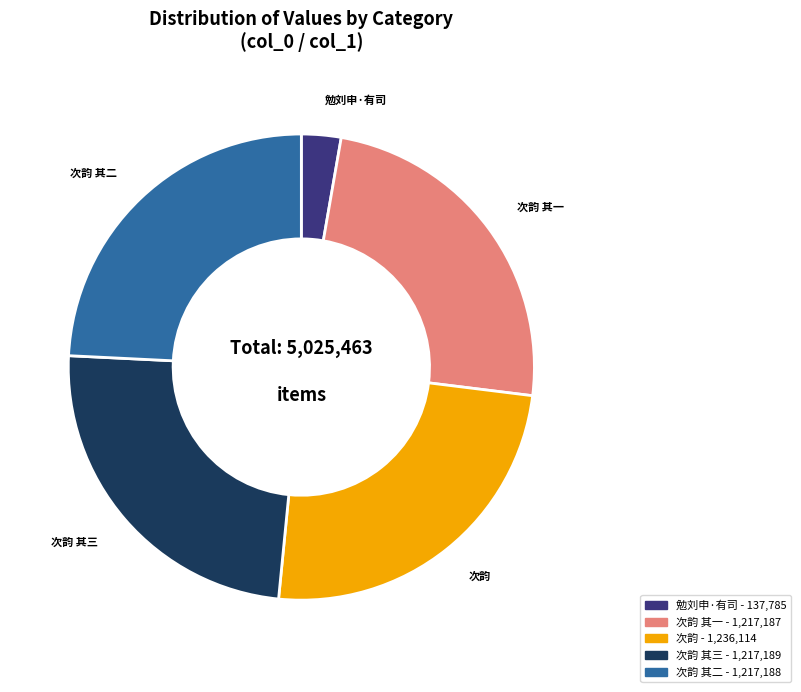

Does any single category account for the majority?

No